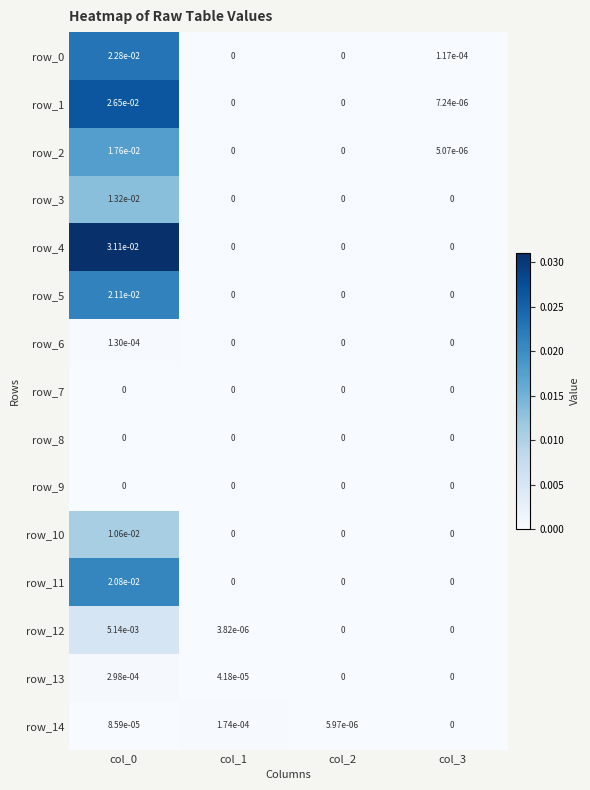

Count the number of data series in this chart.

15